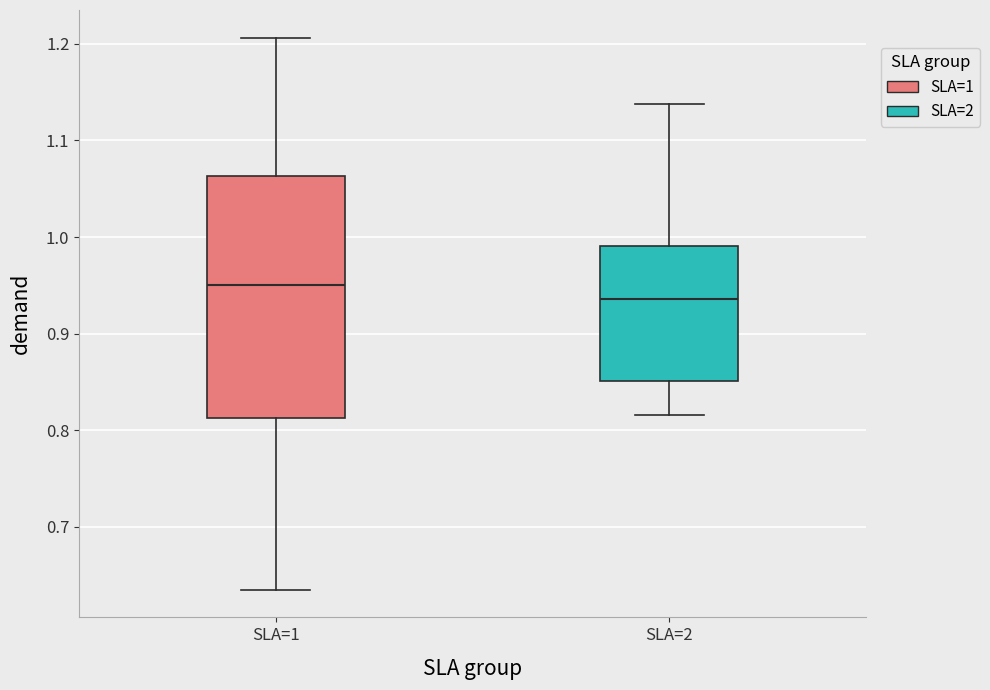

Where does the median line of the box for SLA=2 sit on the y-axis? The values are not printed on the chart, so give them approximately, as read against the axis.

0.94